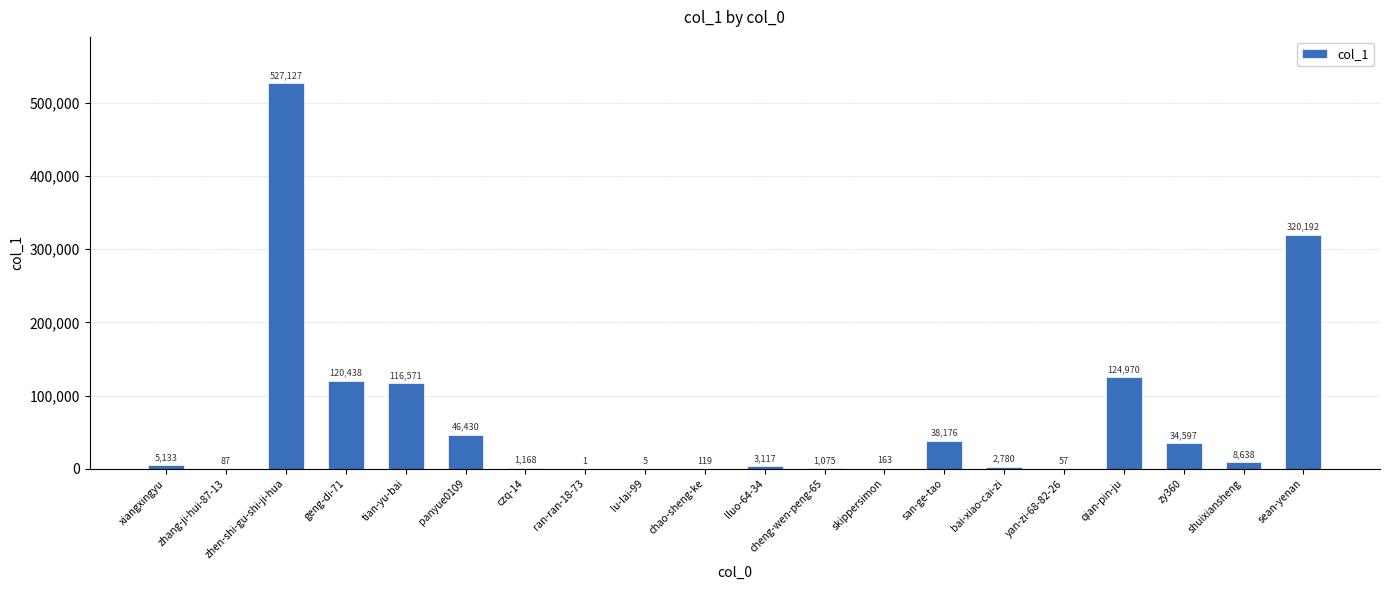

How many categories are shown in the chart?

20